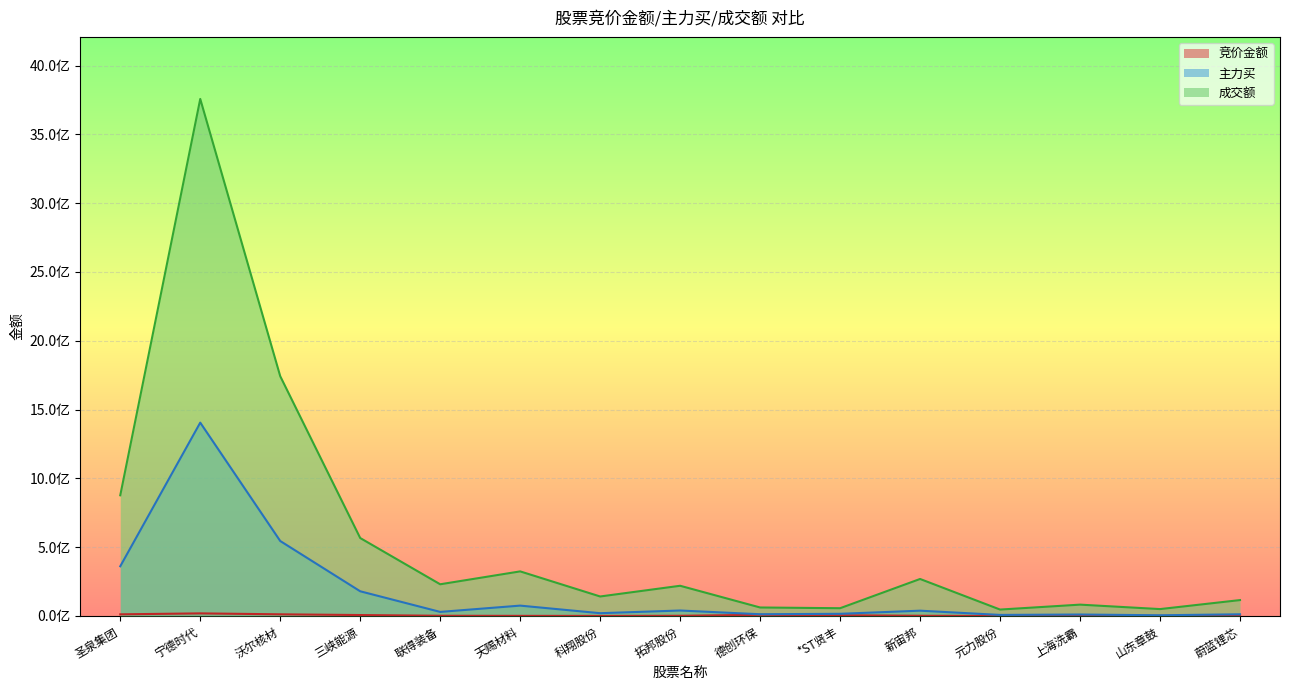

True or false: 竞价金额 and 成交额 intersect in this chart.

False